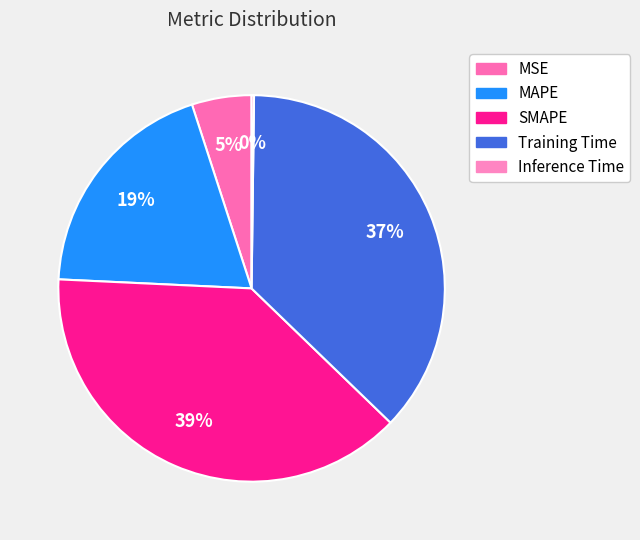

How many slices are in this pie chart?

5